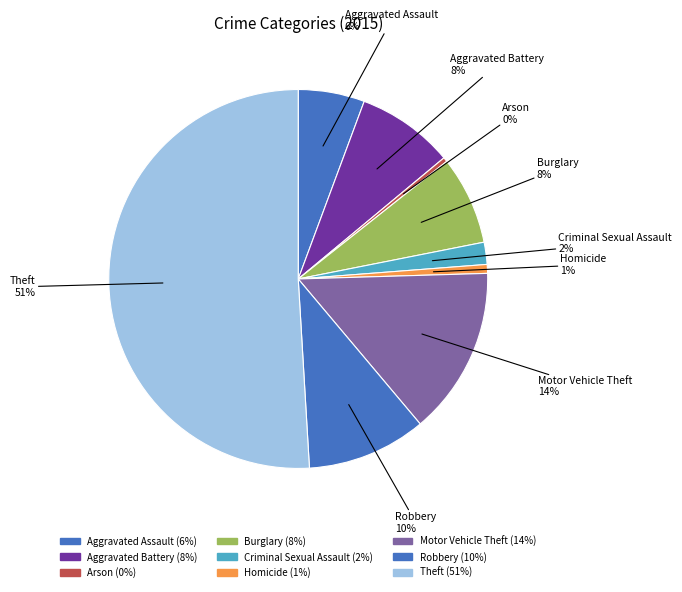

How many slices are in this pie chart?

9